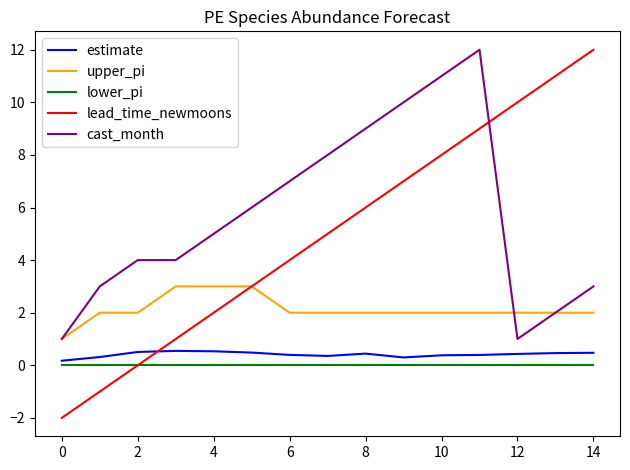

True or false: upper_pi and lower_pi cross at least once.

False